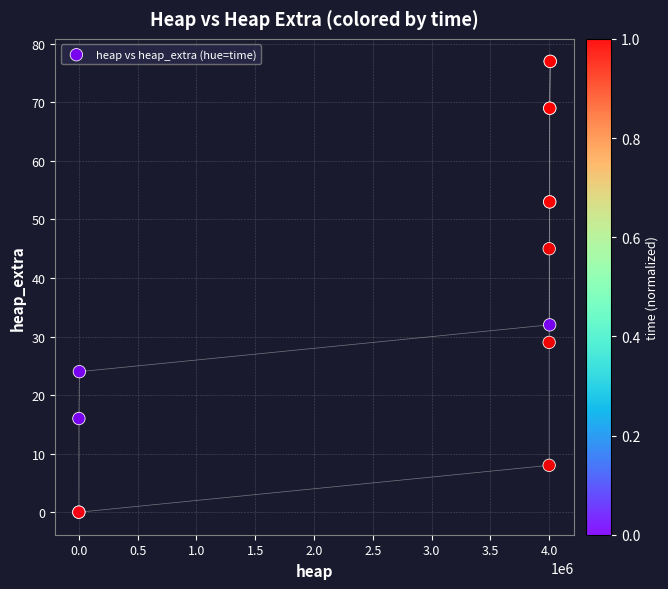

What Y value in the scatter plot is closest to 38?

32